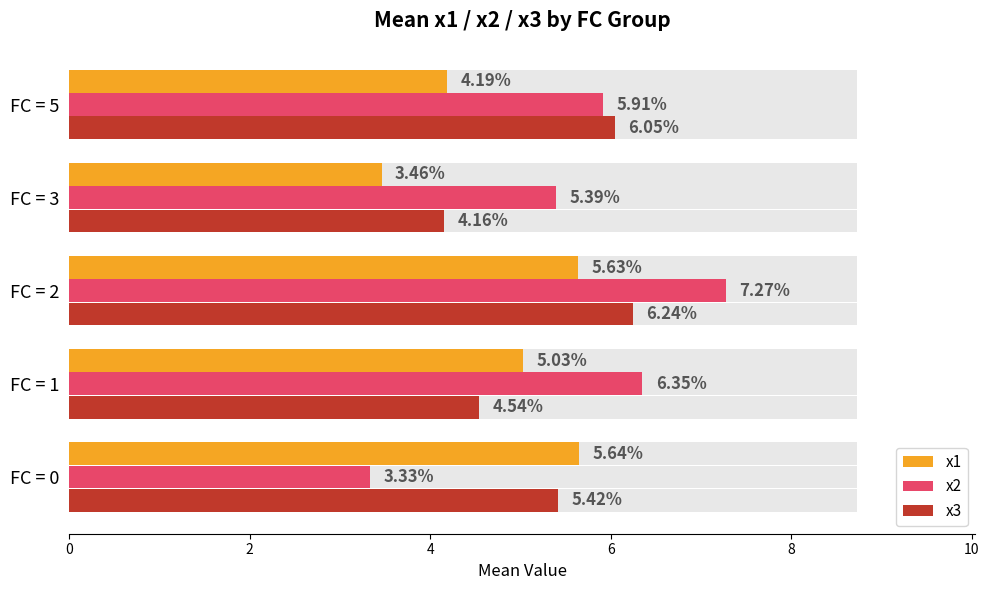

What is the value of the x1 bar at the 2nd from the left?

5.0